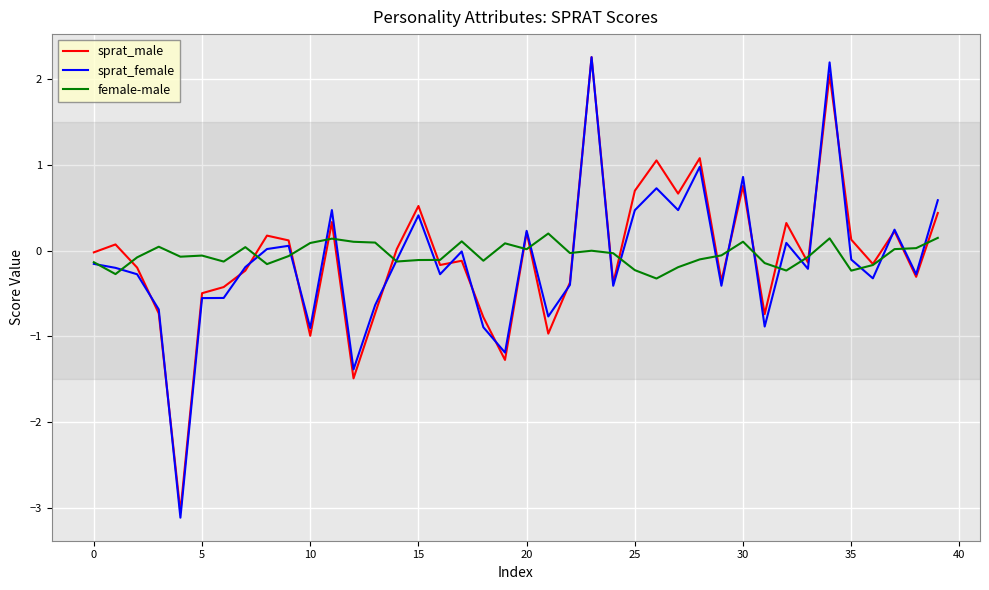

What is the lowest value of the sprat_male series?

-3.0